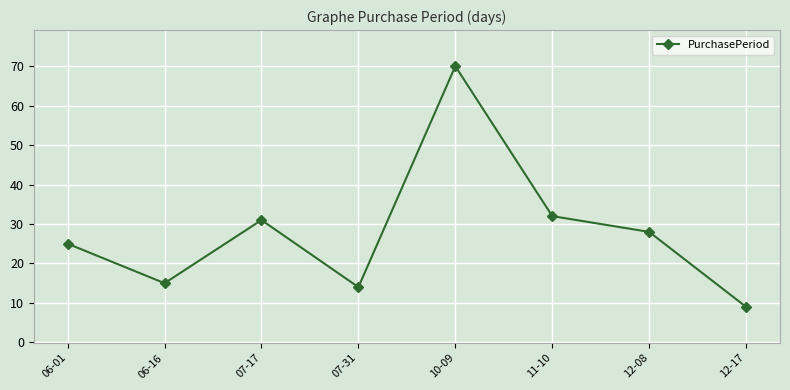

At which label is the value closest to 39?

11-10